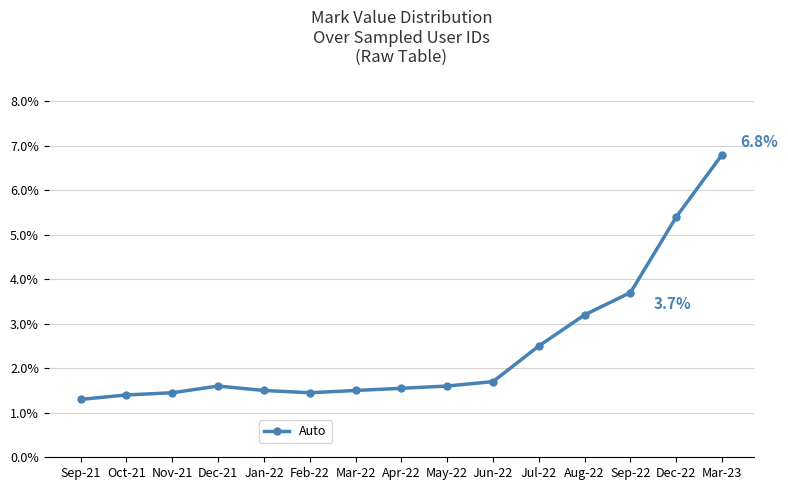

True or false: there are more than 0 points higher than both neighbors.

True